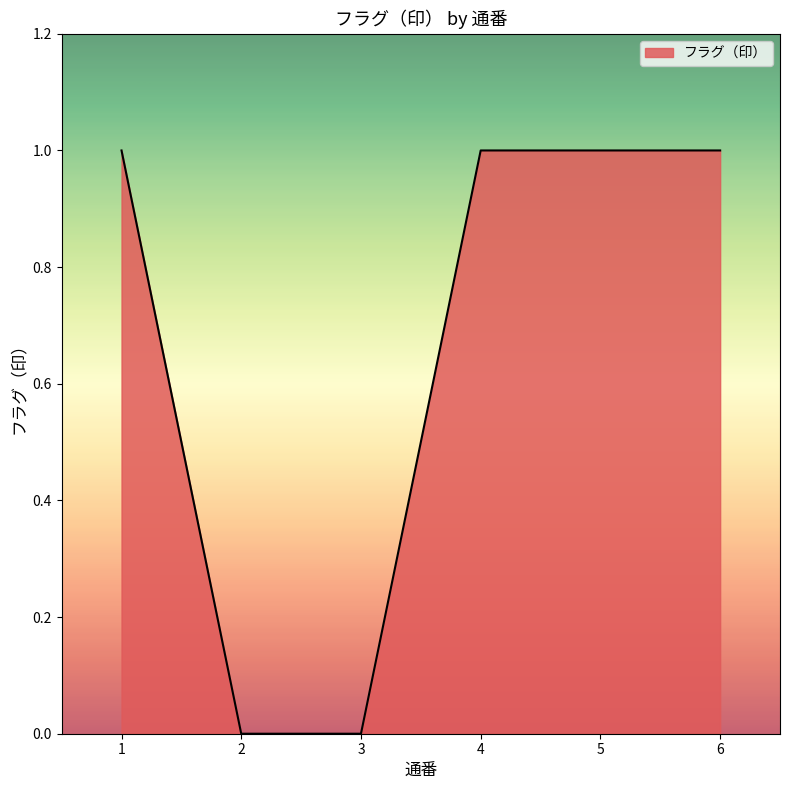

What is the sum of all values?

4